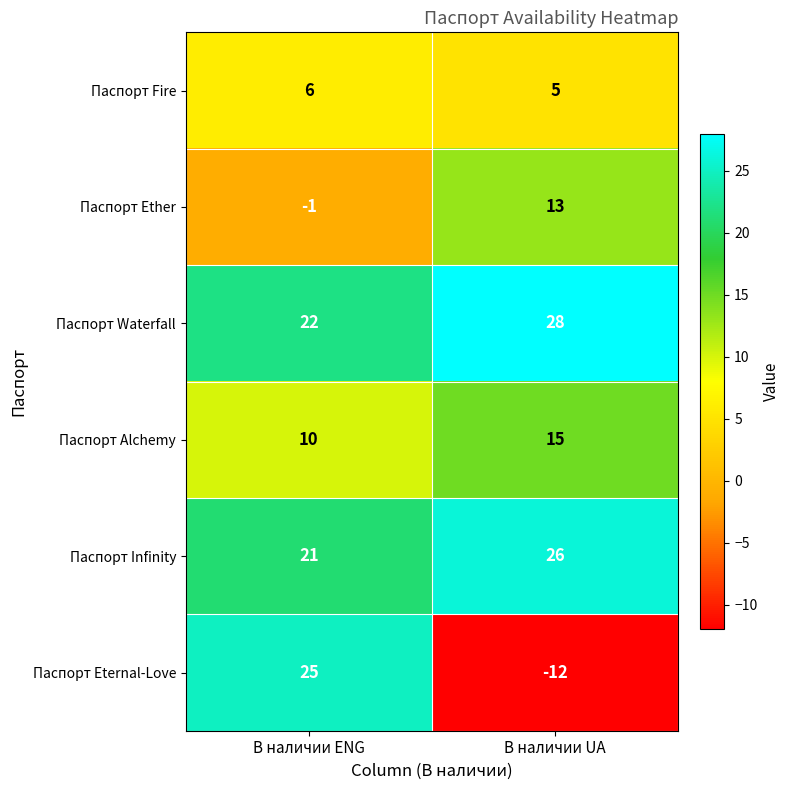

Rank the series by their maximum value, from lowest to highest.

Паспорт Fire, Паспорт Ether, Паспорт Alchemy, Паспорт Eternal-Love, Паспорт Infinity, Паспорт Waterfall